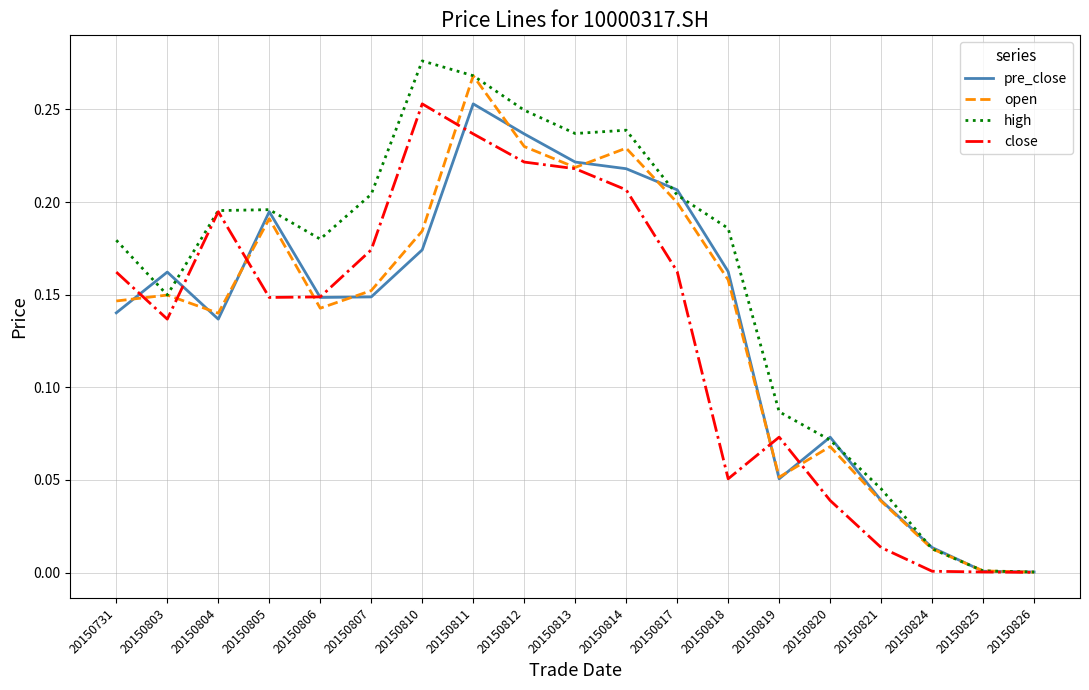

At which category is the sum across all series the highest?

20150811